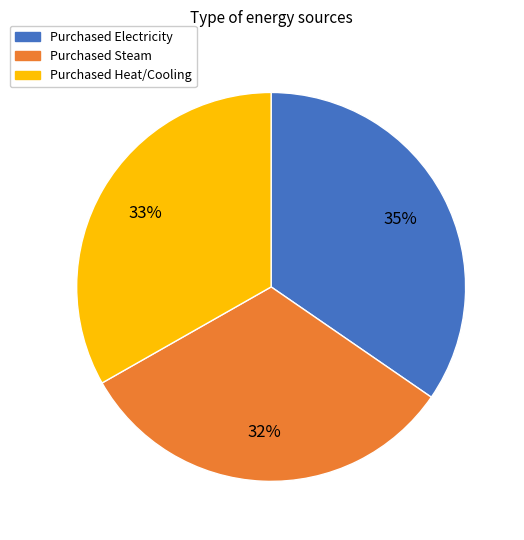

Is Purchased Heat/Cooling the majority of the pie?

No